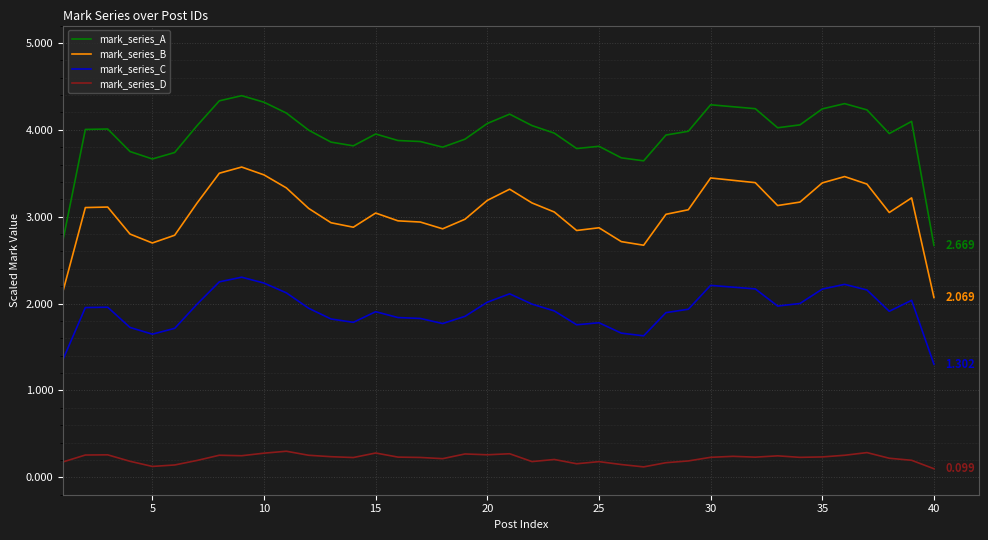

Which series has the widest spread of values?

mark_series_A